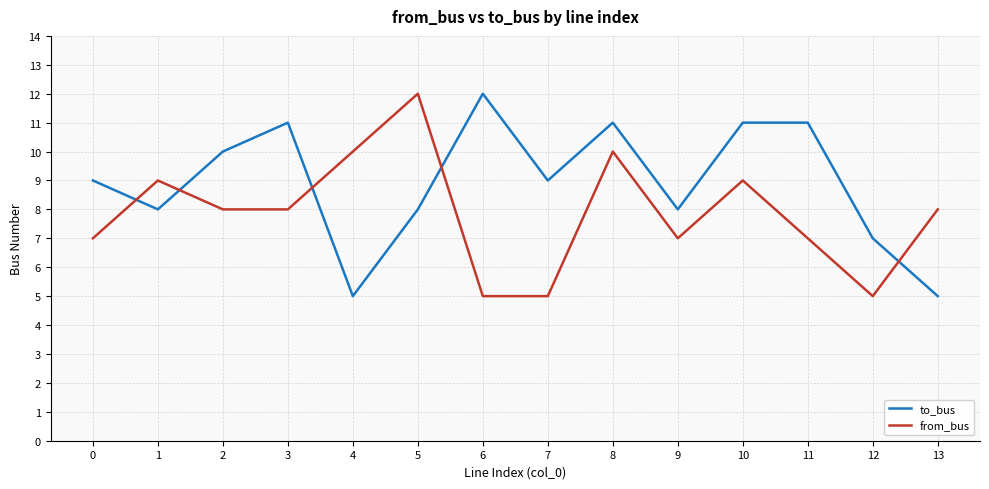

How many from_bus values are between 7 and 9?

8